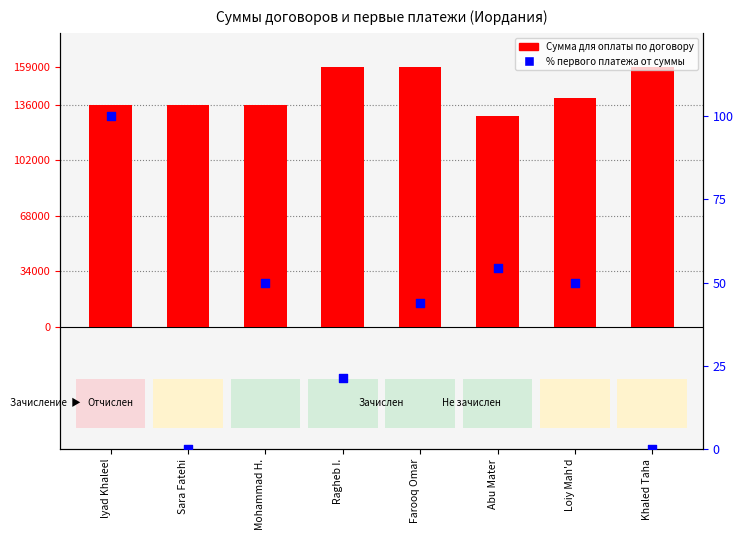

At how many categories does at least one series exceed 13650?

8